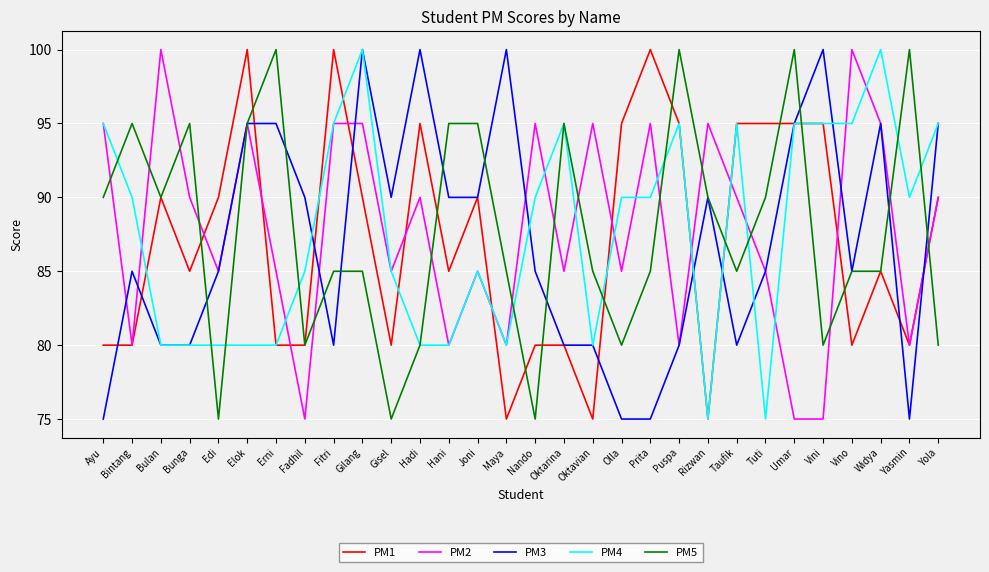

What is the minimum value for PM3?

75